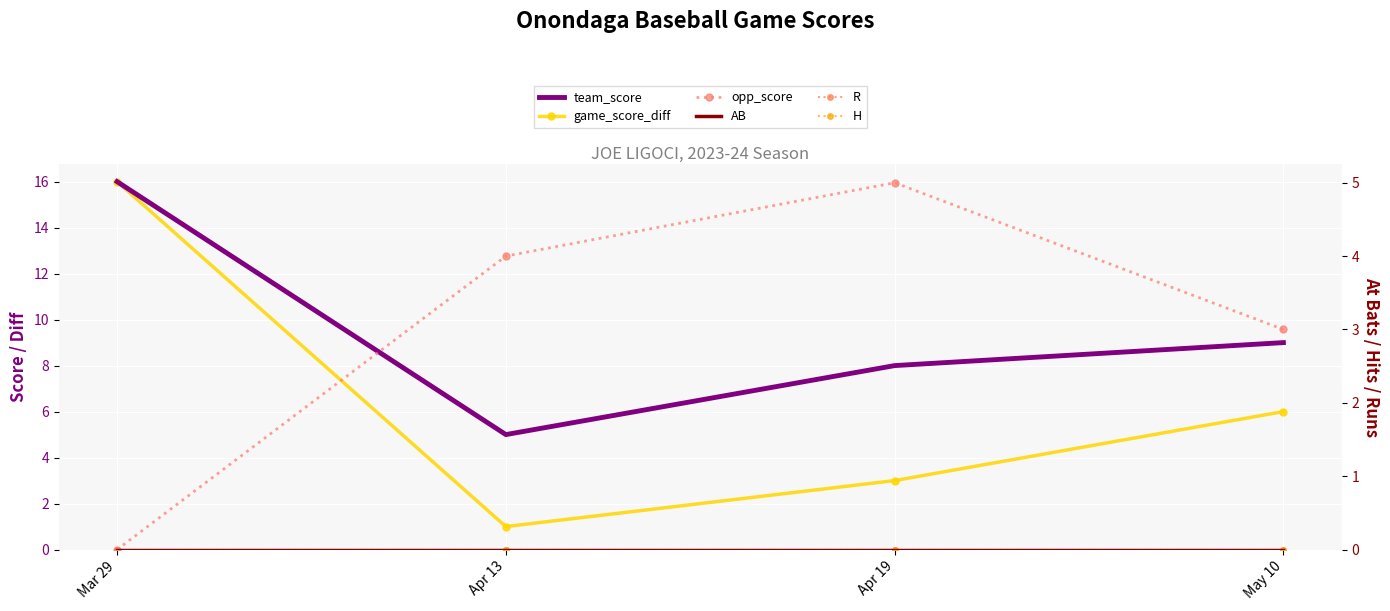

Count the number of data series in this chart.

6